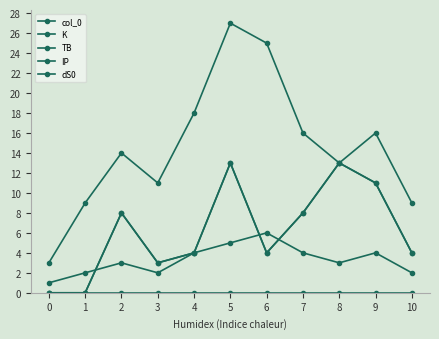

Reading left to right, what are all the values shown in this chart?

col_0: 0=0	1=0	2=8	3=3	4=4	5=13	6=4	7=8	8=13	9=11	10=4
K: 0=3	1=9	2=14	3=11	4=18	5=27	6=25	7=16	8=13	9=16	10=9
TB: 0=0	1=0	2=8	3=3	4=4	5=13	6=4	7=8	8=13	9=11	10=4
IP: 0=1	1=2	2=3	3=2	4=4	5=5	6=6	7=4	8=3	9=4	10=2
dS0: 0=0	1=0	2=0	3=0	4=0	5=0	6=0	7=0	8=0	9=0	10=0